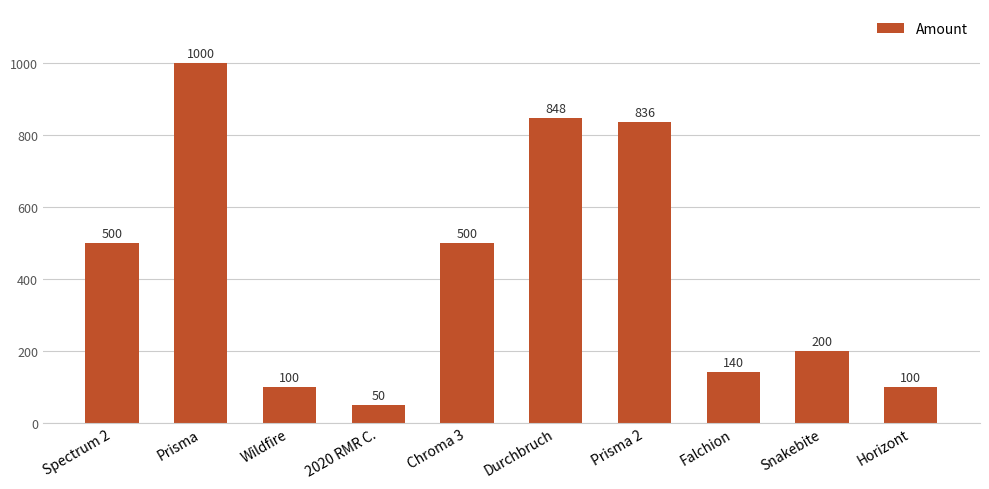

What is the sum of the values at Prisma and Spectrum 2?

1500